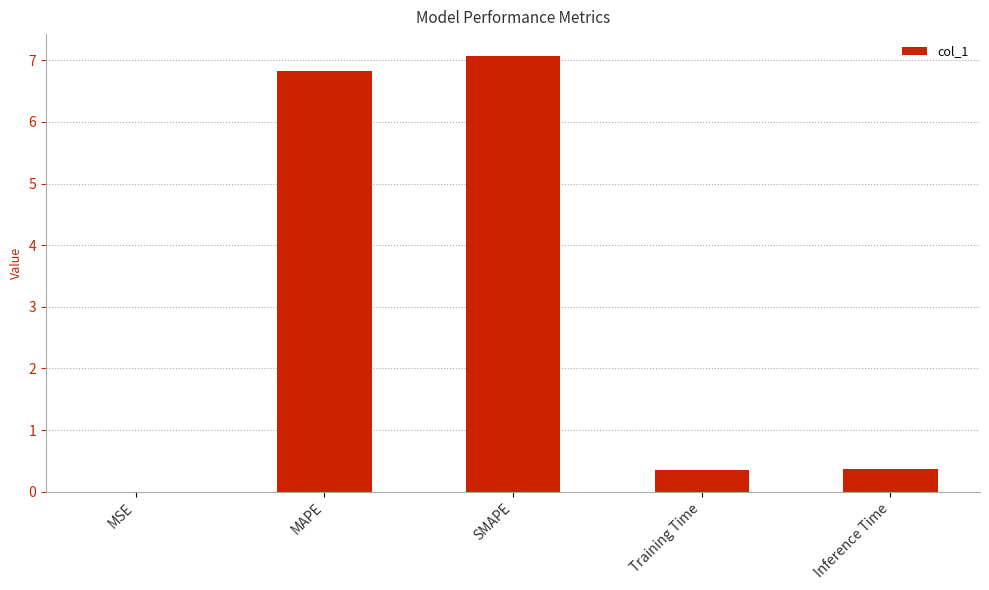

What is the sum of the values at Inference Time and MAPE?

7.2